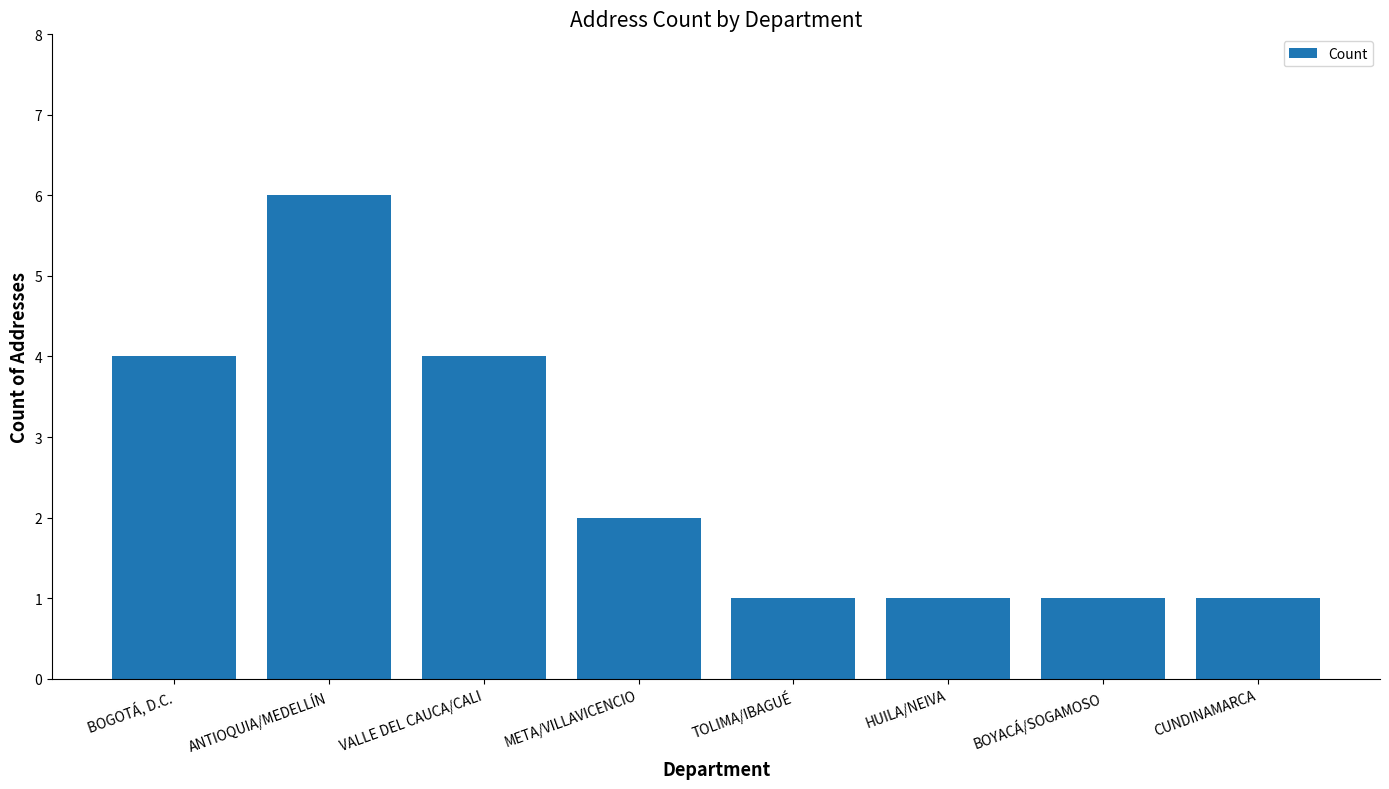

What is the greatest value displayed?

6